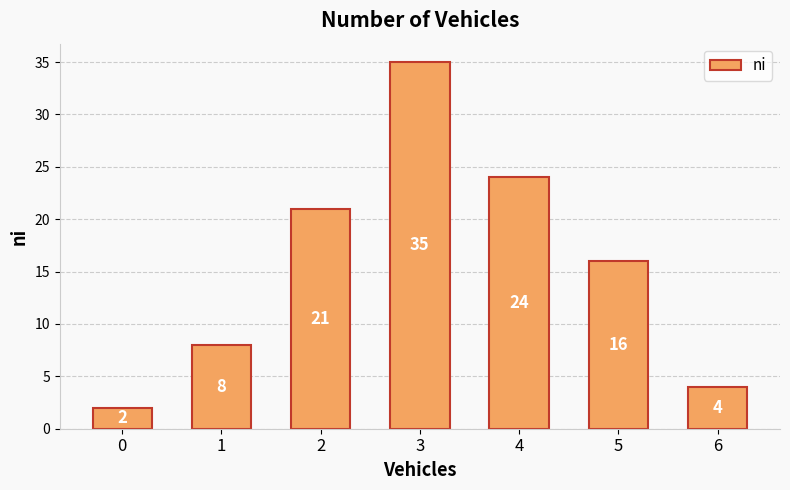

Where is the data nearest to the value 18?

5